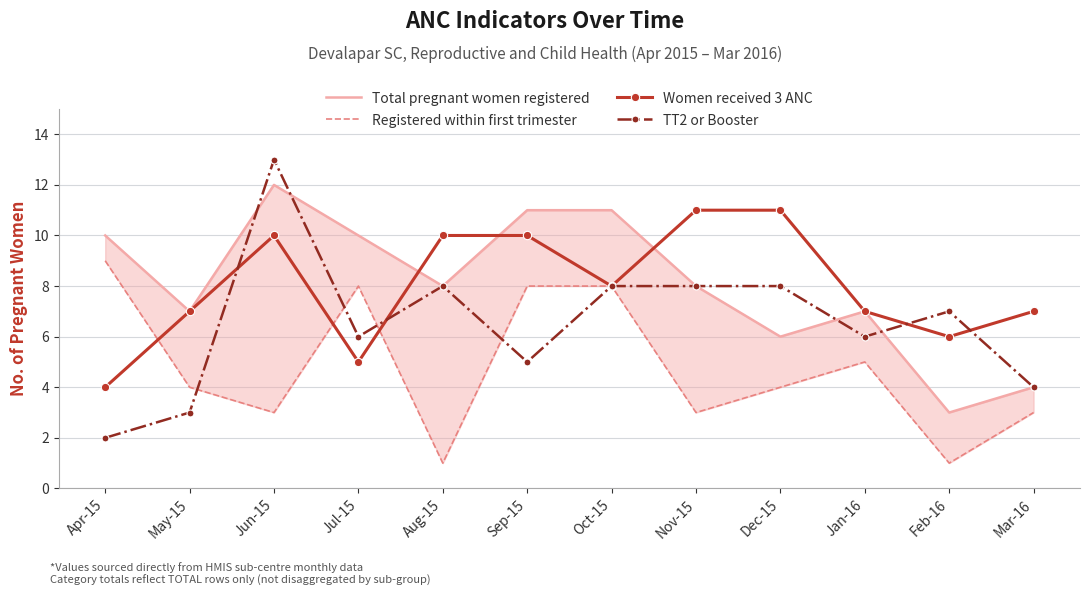

At which category does the chart reach its peak across all series?

Jun-15